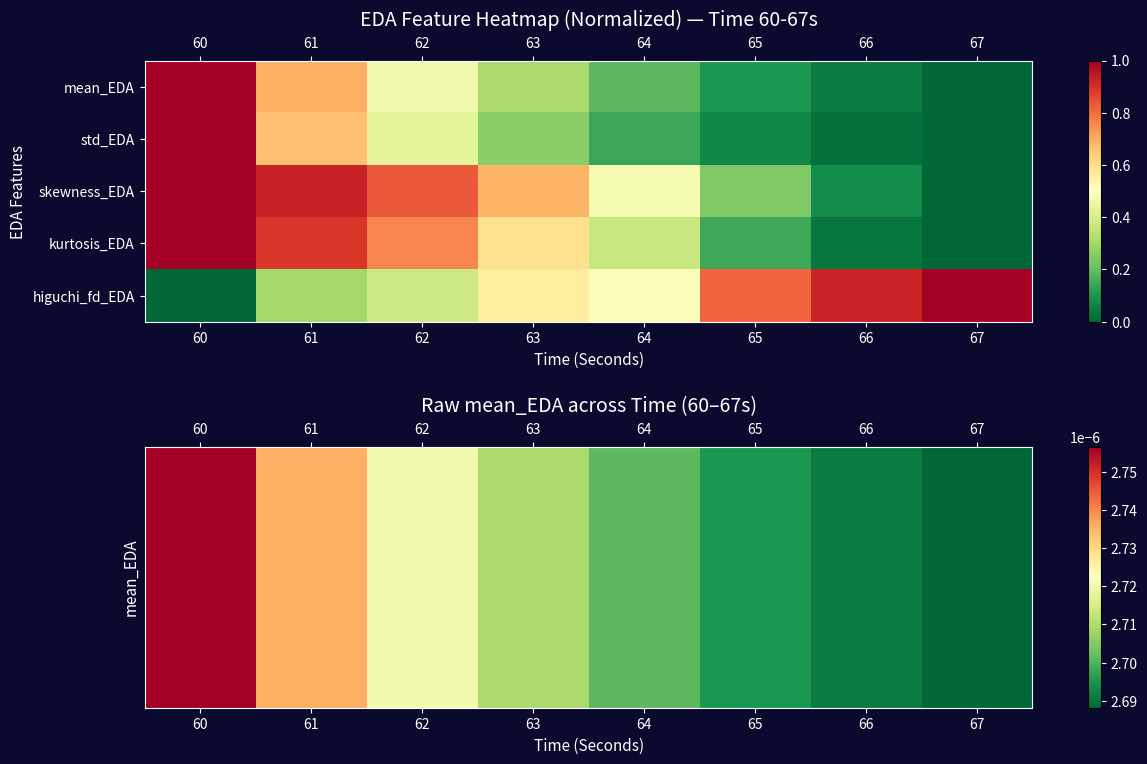

Between 63 and 62, which is larger?

62